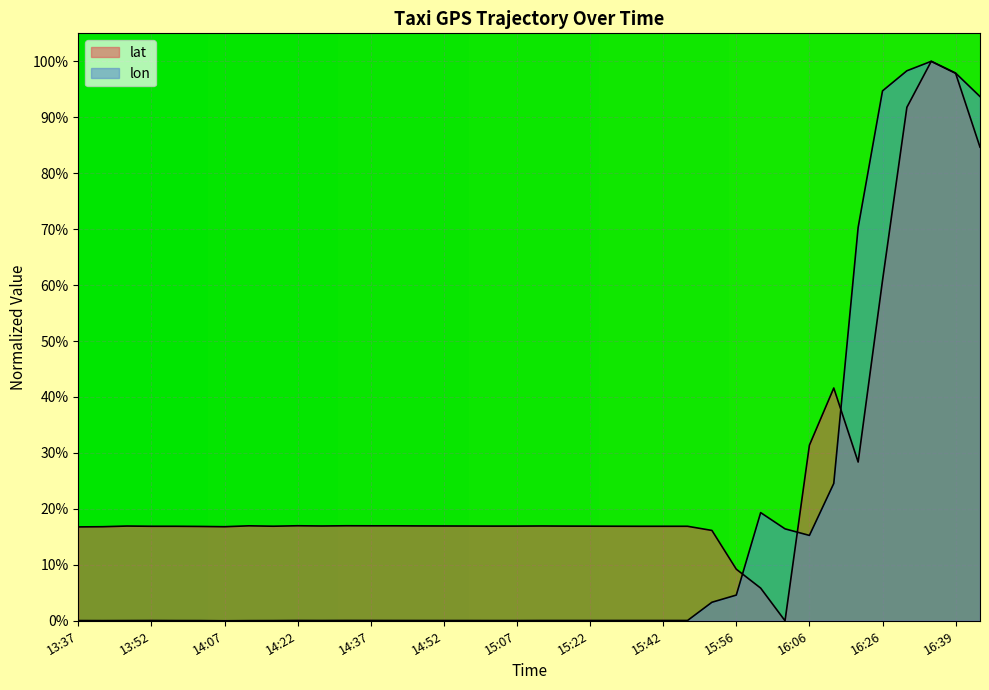

Where do lat and lon first cross each other?

15:56 and 16:01